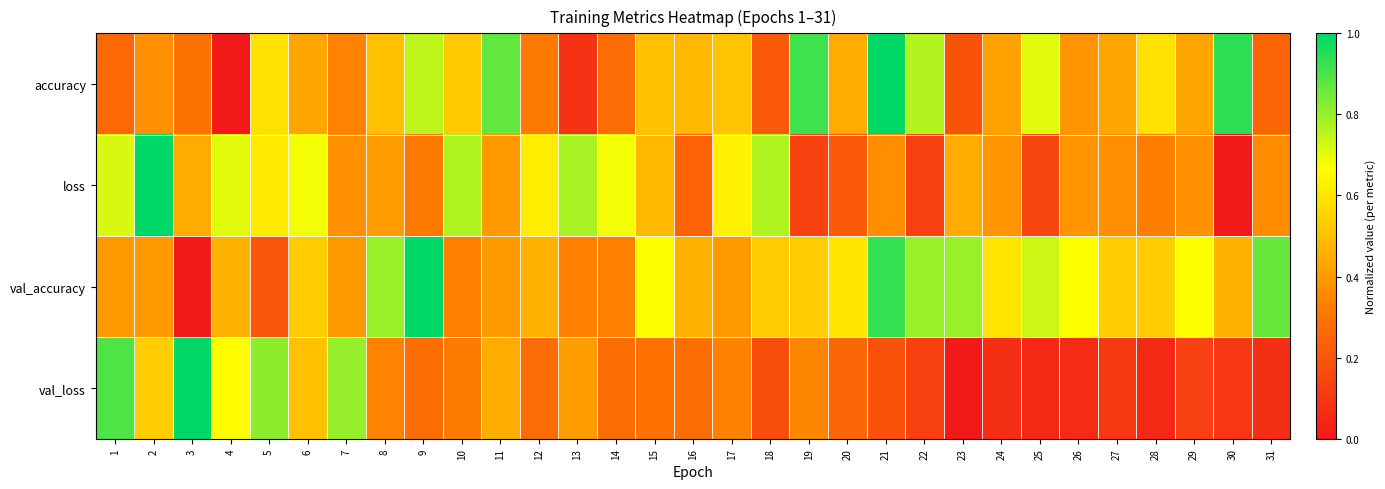

At how many categories does at least one series exceed 0?

31